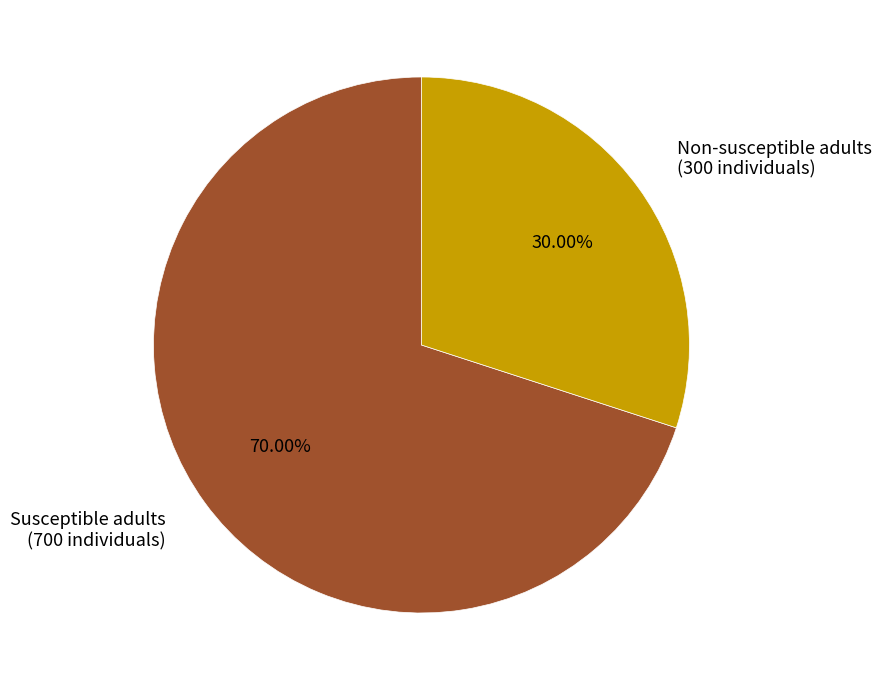

Does Non-susceptible adults (300 individuals) represent more than half of the total?

No